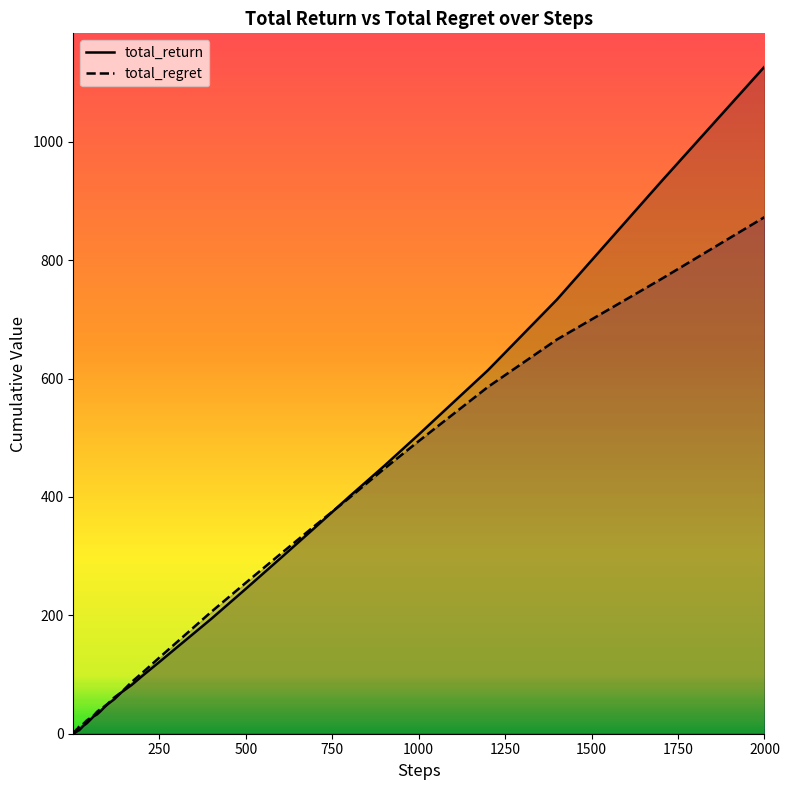

Which series has the largest total across all categories?

total_return